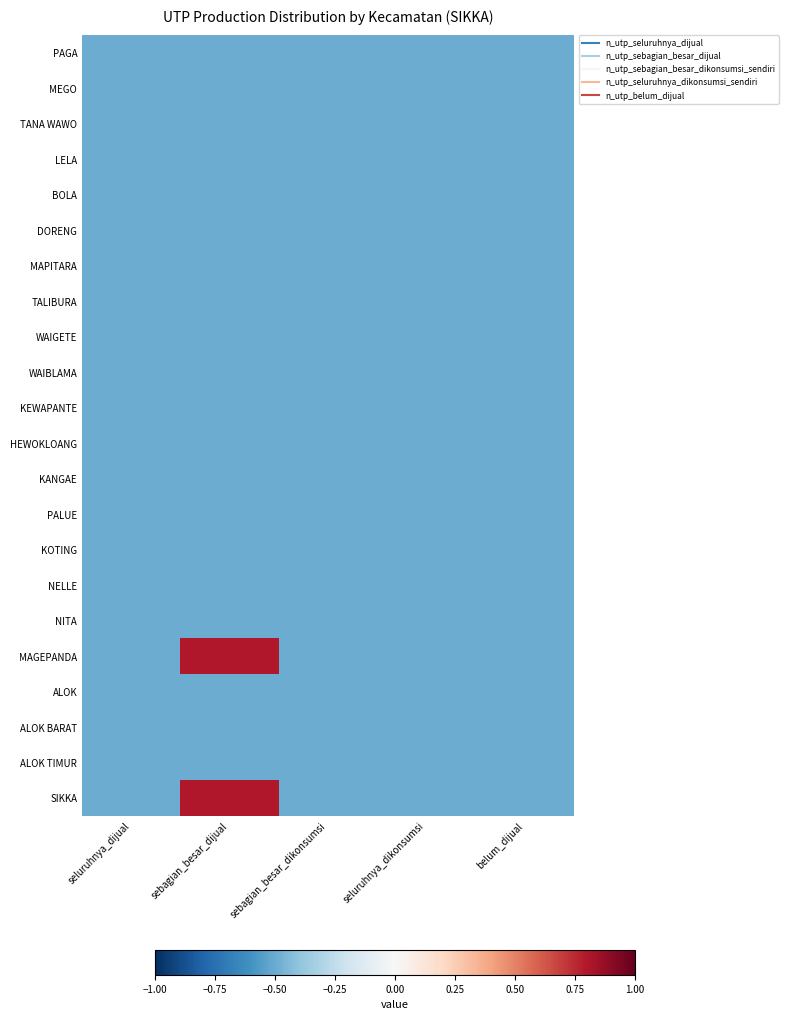

Rank the series by their maximum value, from highest to lowest.

MAGEPANDA, SIKKA, PAGA, MEGO, TANA WAWO, LELA, BOLA, DORENG, MAPITARA, TALIBURA, WAIGETE, WAIBLAMA, KEWAPANTE, HEWOKLOANG, KANGAE, PALUE, KOTING, NELLE, NITA, ALOK, ALOK BARAT, ALOK TIMUR